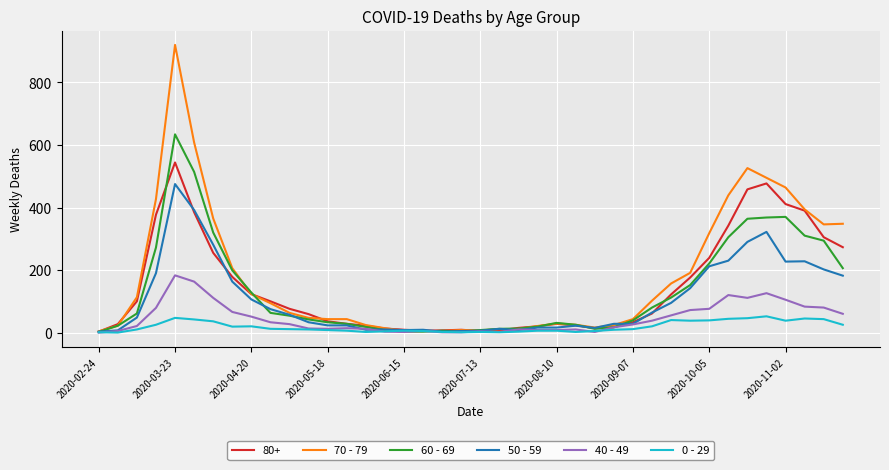

Which series has the widest spread of values?

70 - 79